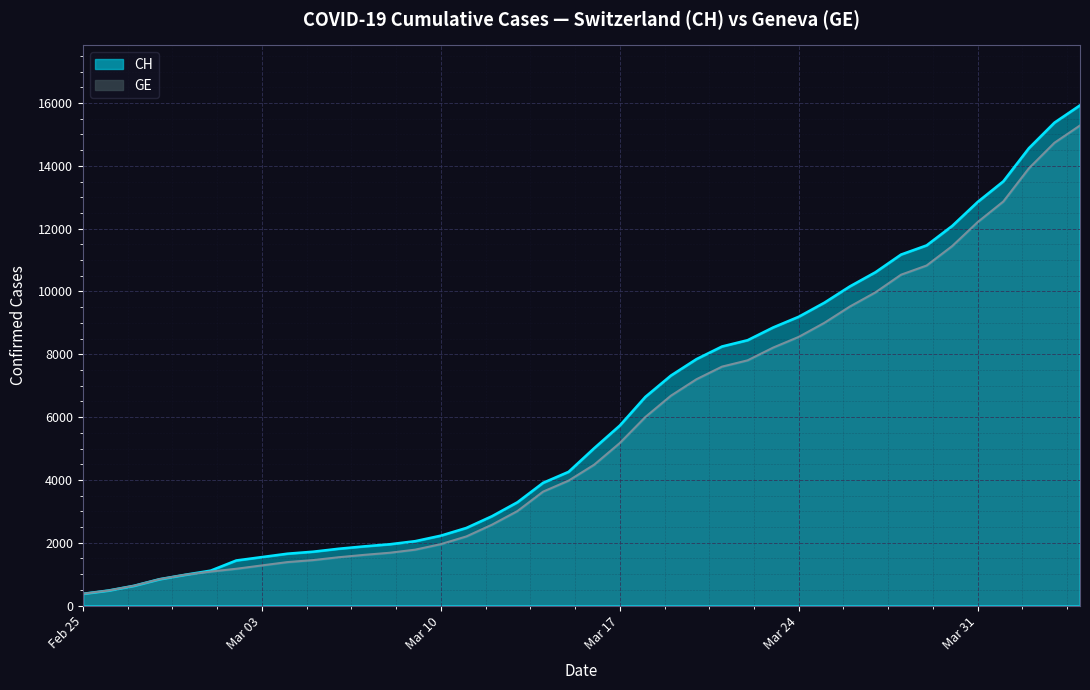

True or false: CH and GE cross at least once.

False